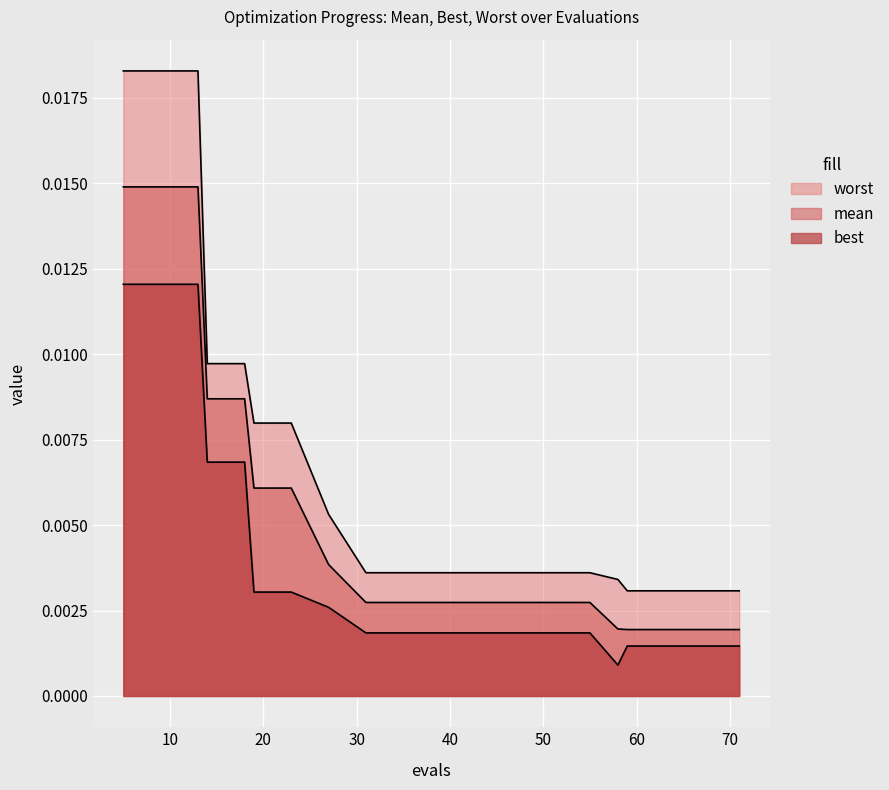

Between 55 and 23, which is larger?

23